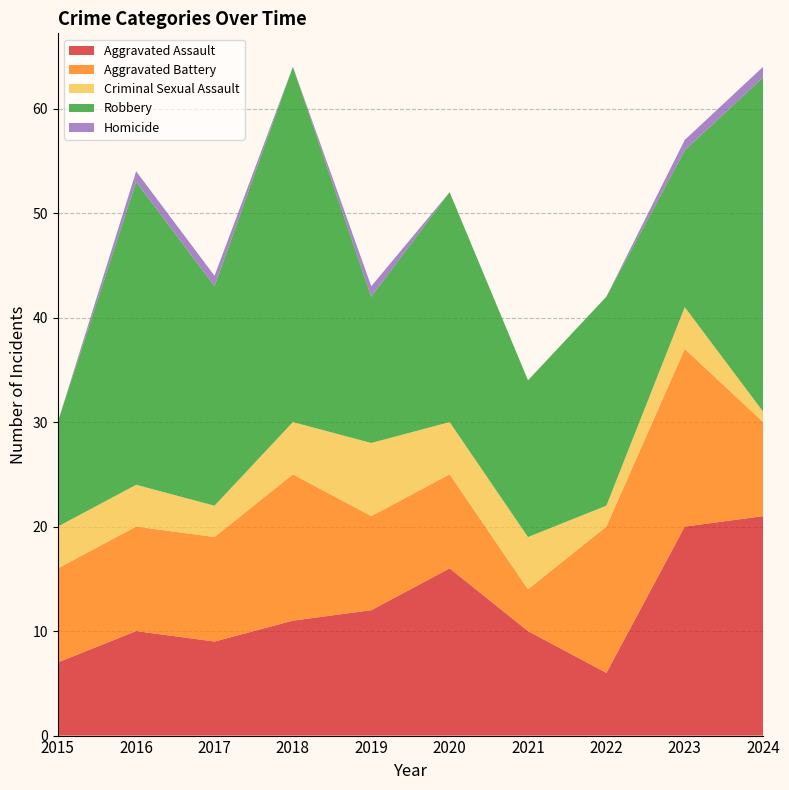

Reading left to right, transcribe all the data shown in this chart.

Aggravated Assault: 2015=7	2016=10	2017=9	2018=11	2019=12	2020=16	2021=10	2022=6	2023=20	2024=21
Aggravated Battery: 2015=9	2016=10	2017=10	2018=14	2019=9	2020=9	2021=4	2022=14	2023=17	2024=9
Criminal Sexual Assault: 2015=4	2016=4	2017=3	2018=5	2019=7	2020=5	2021=5	2022=2	2023=4	2024=1
Robbery: 2015=10	2016=29	2017=21	2018=34	2019=14	2020=22	2021=15	2022=20	2023=15	2024=32
Homicide: 2015=0	2016=1	2017=1	2018=0	2019=1	2020=0	2021=0	2022=0	2023=1	2024=1